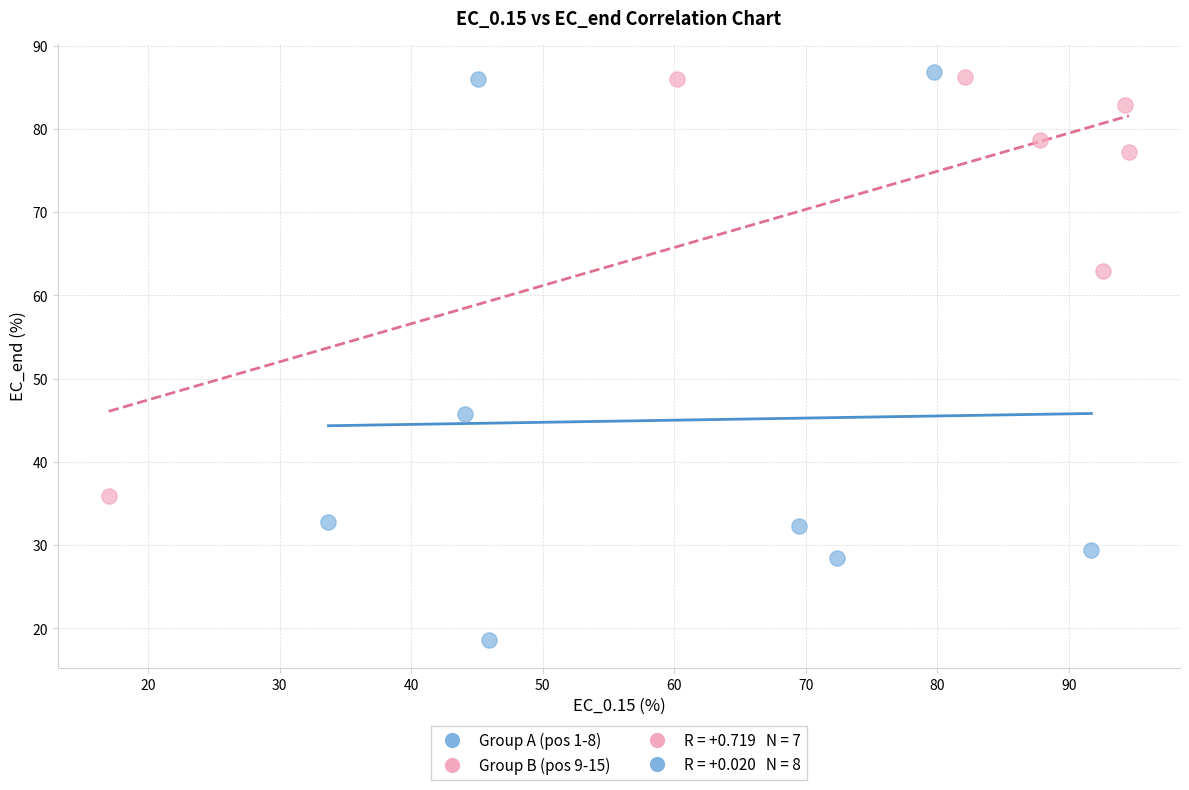

Which series contains the lowest Y value?

Group A (pos 1-8)